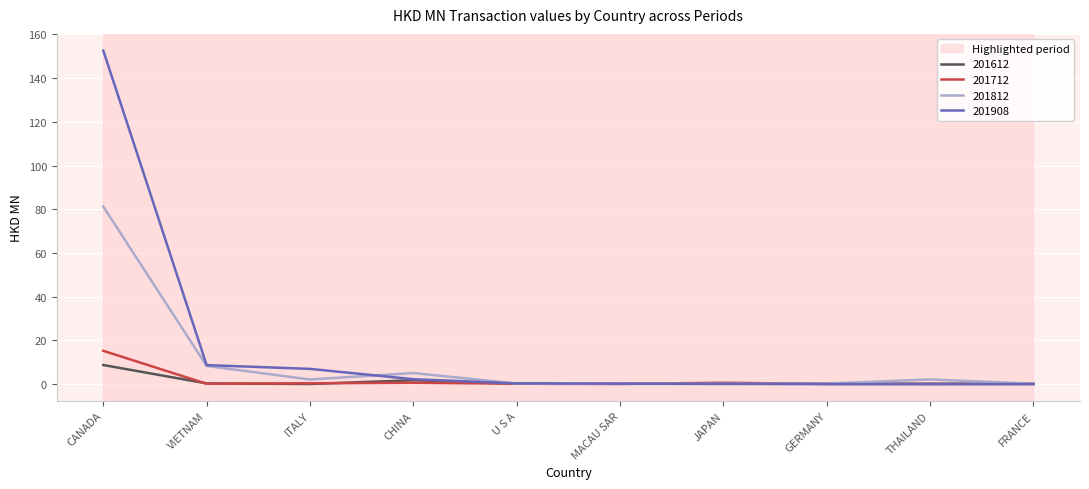

What position from the right is ITALY?

8